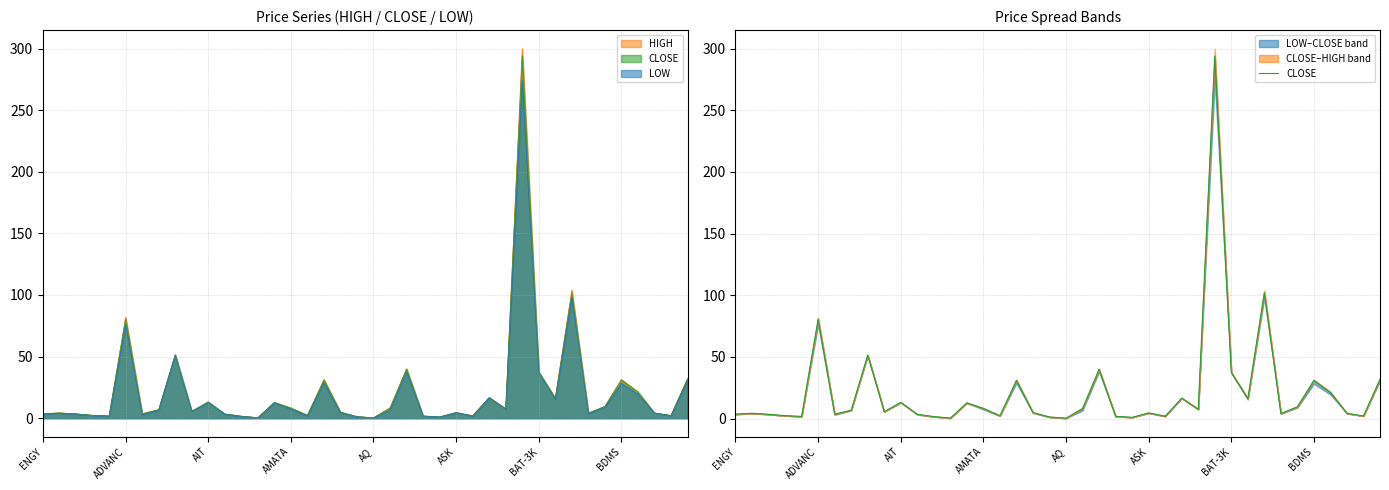

What is the greatest value displayed?

294.0